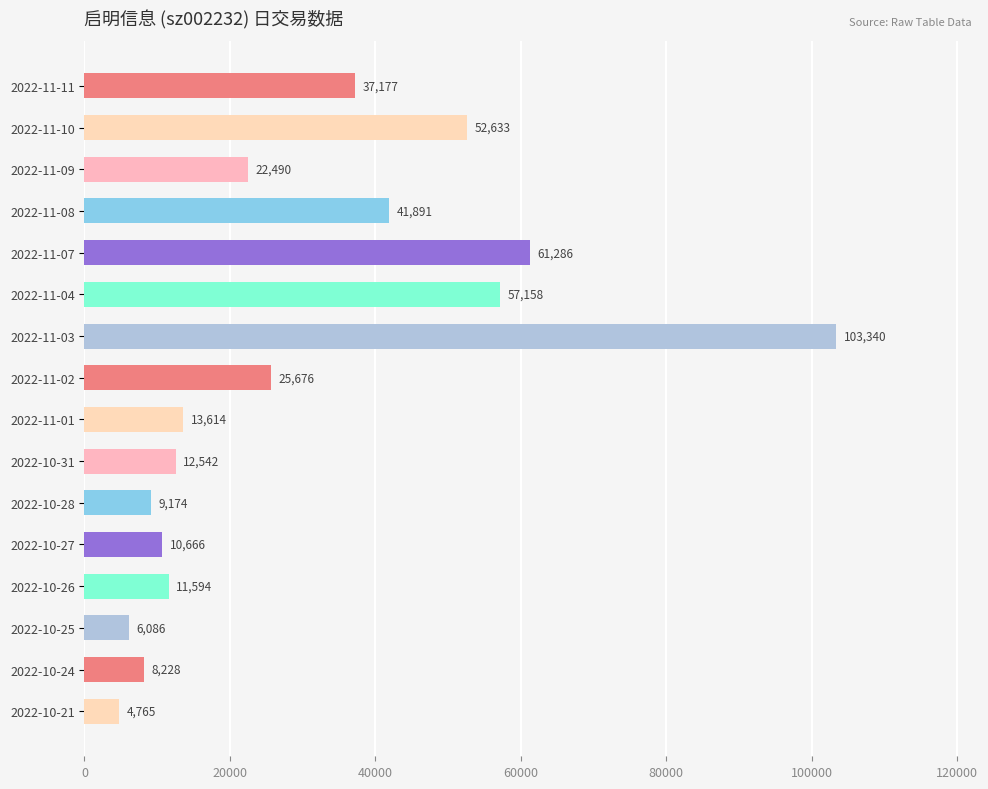

Rank the categories by value from lowest to highest.

2022-10-21, 2022-10-25, 2022-10-24, 2022-10-28, 2022-10-27, 2022-10-26, 2022-10-31, 2022-11-01, 2022-11-09, 2022-11-02, 2022-11-11, 2022-11-08, 2022-11-10, 2022-11-04, 2022-11-07, 2022-11-03